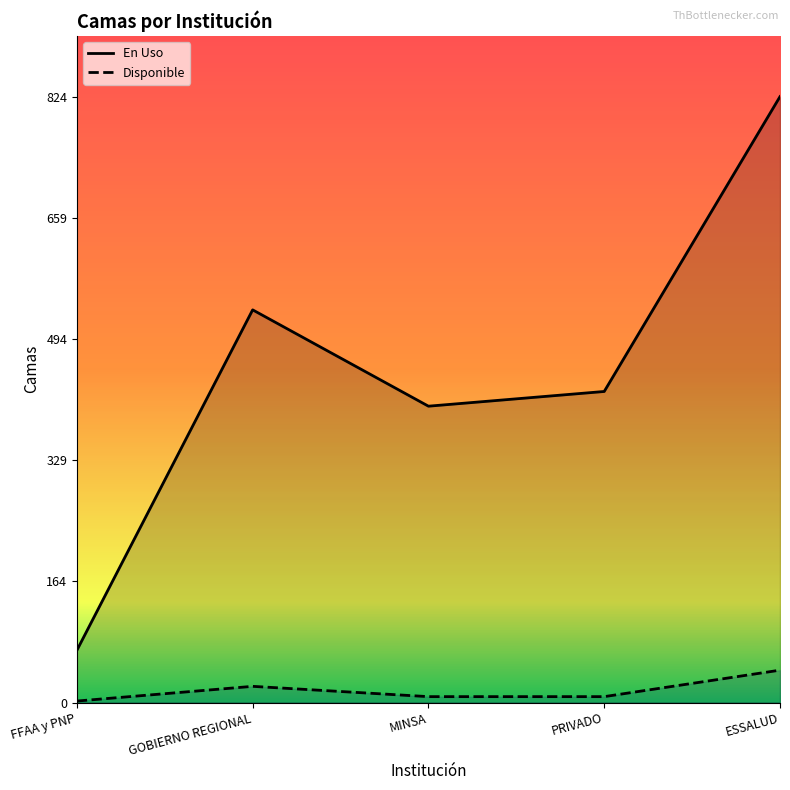

Reading left to right, what are all the values shown in this chart?

En Uso: 71	534	403	423	824
Disponible: 2	22	8	8	44